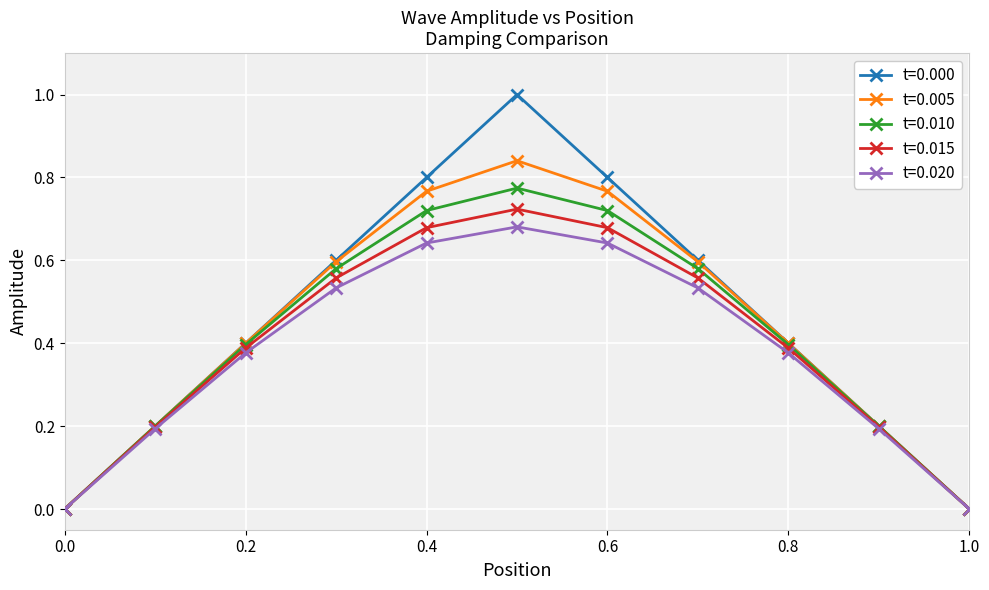

What is the maximum value shown in the chart?

1.0